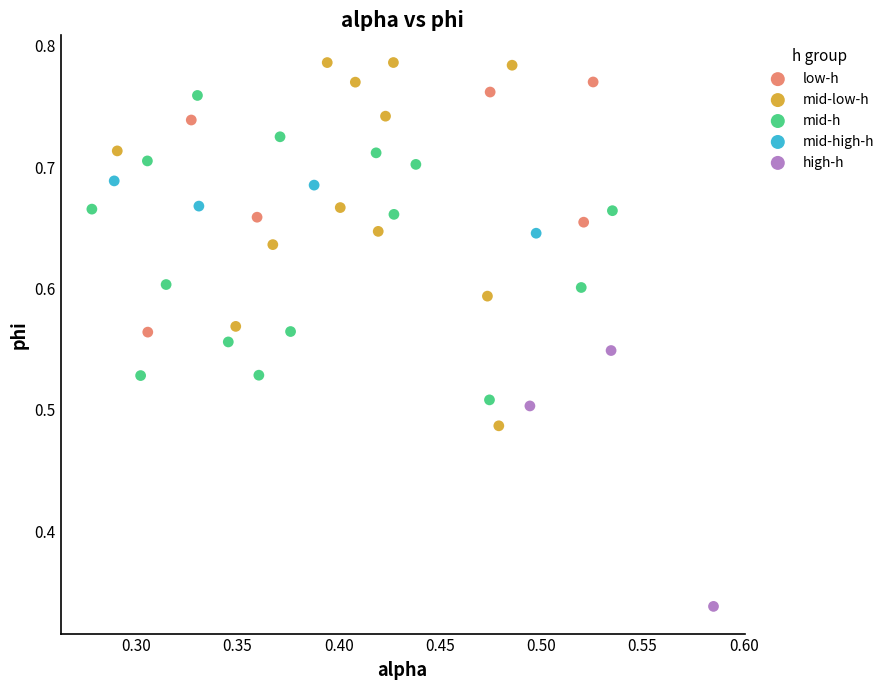

Which series reaches the maximum Y coordinate?

mid-low-h